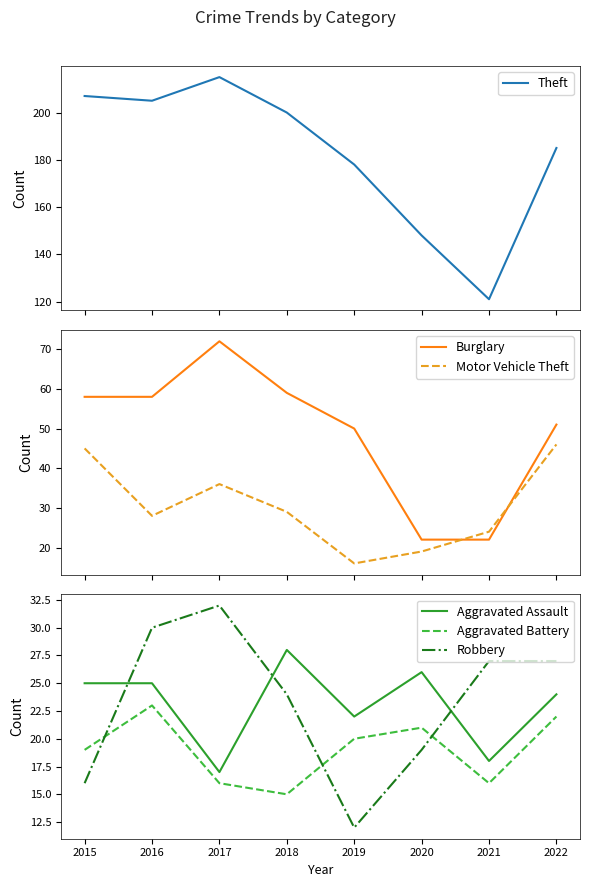

The value of Theft at 2022 is 185. True or false?

True